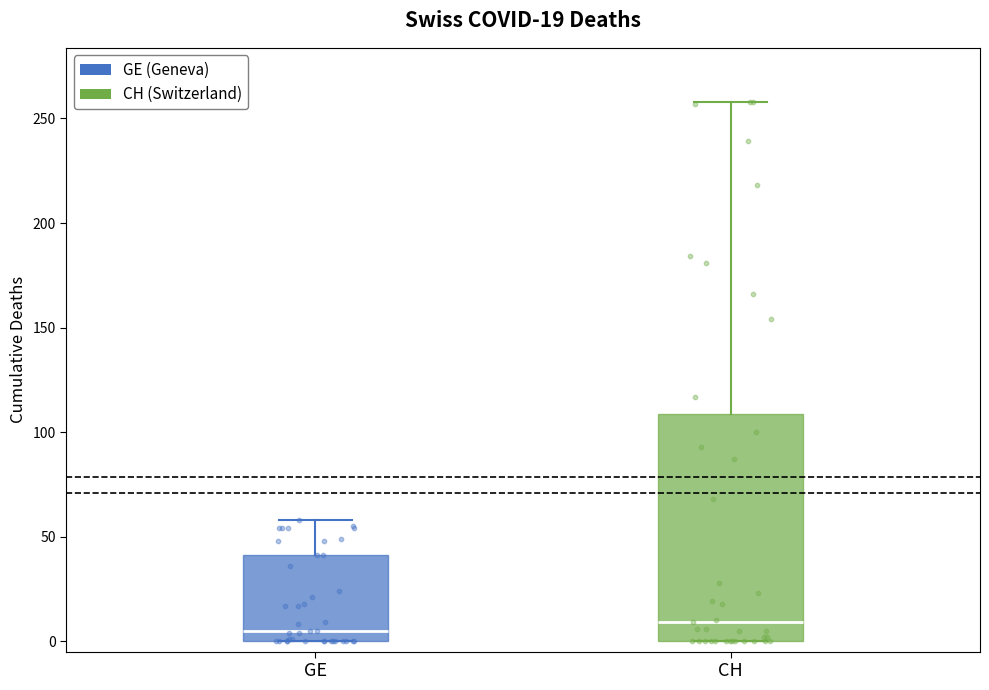

Comparing the boxes themselves (not the whiskers), which one is the tallest?

CH